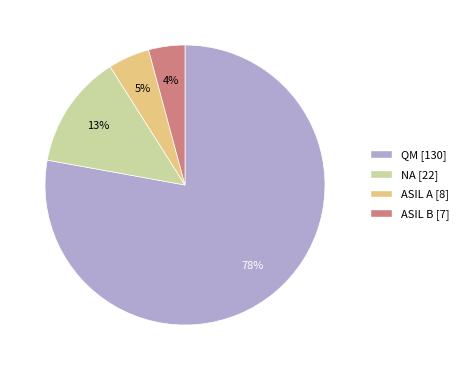

What is the largest slice in the pie chart?

QM